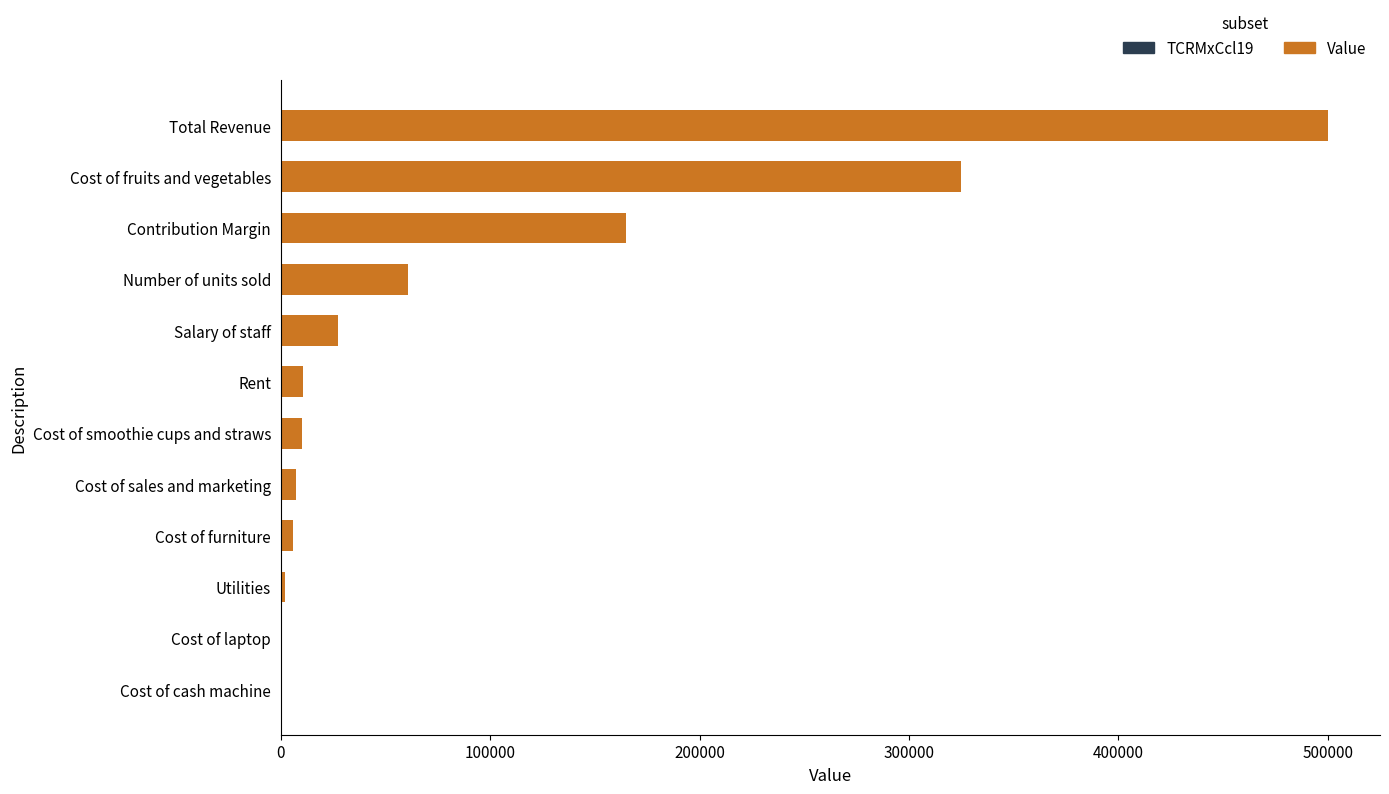

Where is the data nearest to the value 250267?

Cost of fruits and vegetables